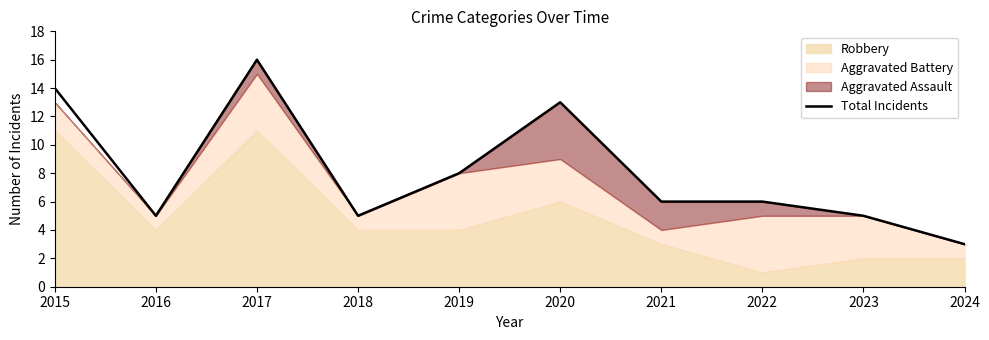

What is the sum of all values?

81